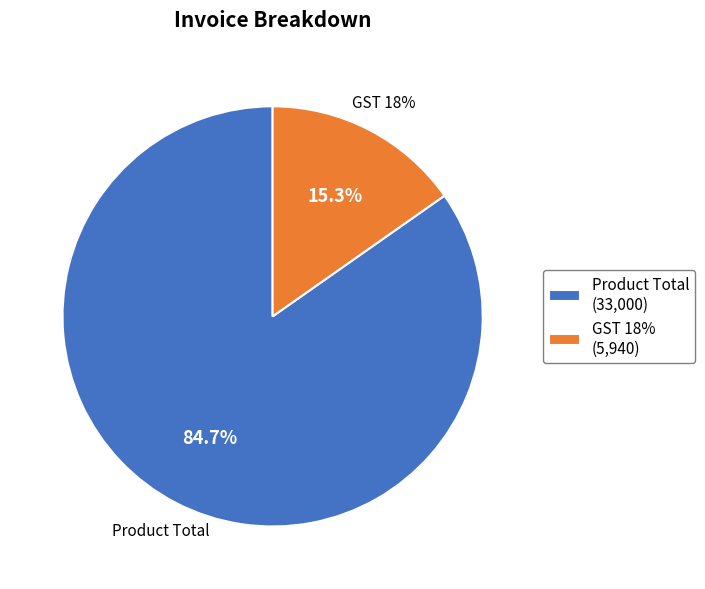

Which slice is the largest?

Product Total